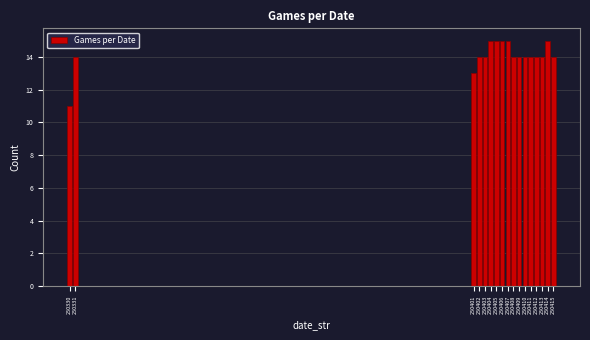

Reading left to right, extract all data points from this chart.

11	14	13	14	14	15	15	15	15	14	14	14	14	14	14	15	14